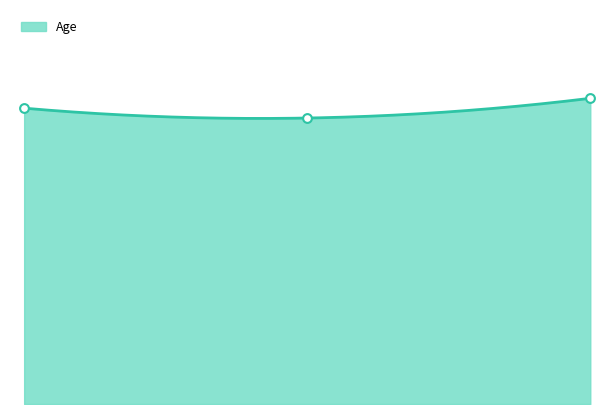

Which has a higher value, 1989-03-12 or 1992-02-10?

1992-02-10